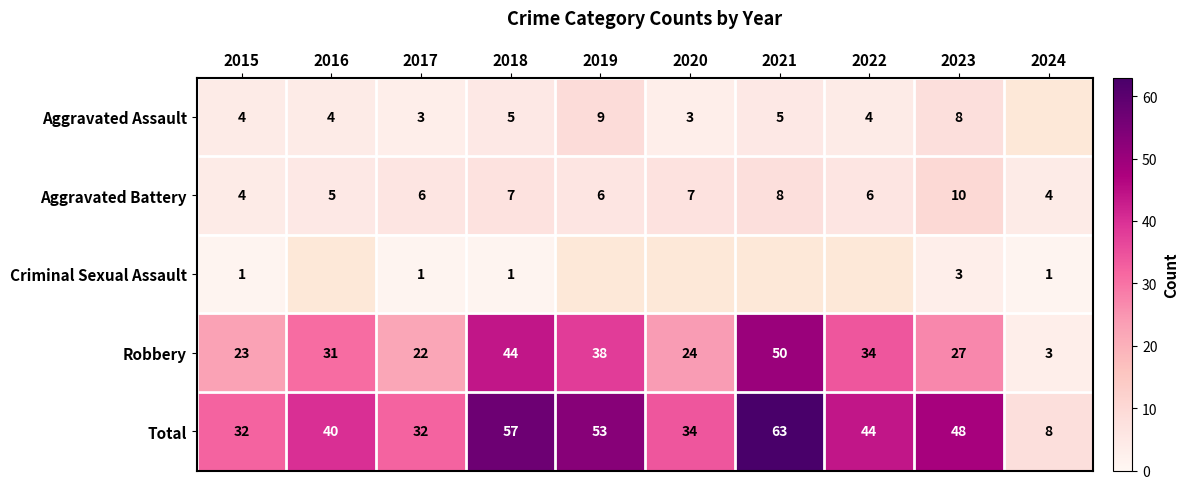

At which category does the chart reach its peak across all series?

2021